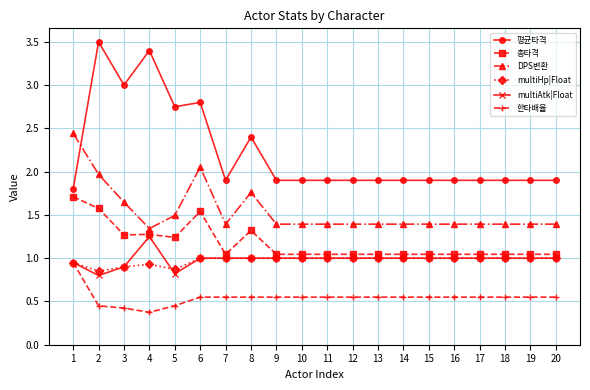

Where is the first local maximum for 평균타격?

2